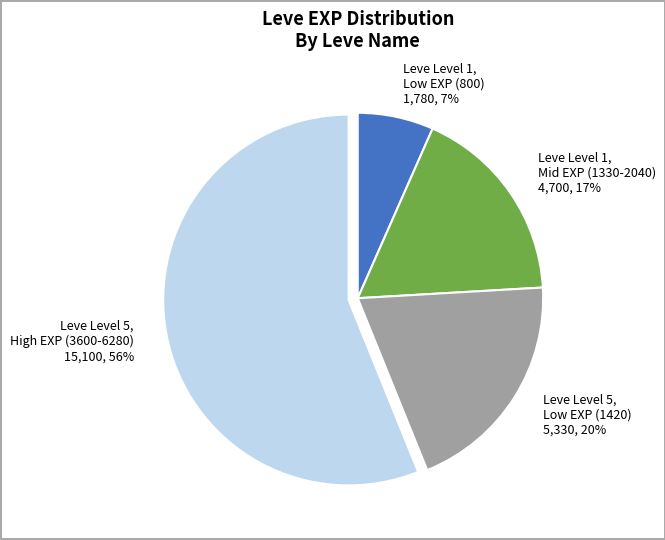

Which has a higher value, Leve Level 5, Low EXP (1420) or Leve Level 1, Low EXP (800)?

Leve Level 5, Low EXP (1420)